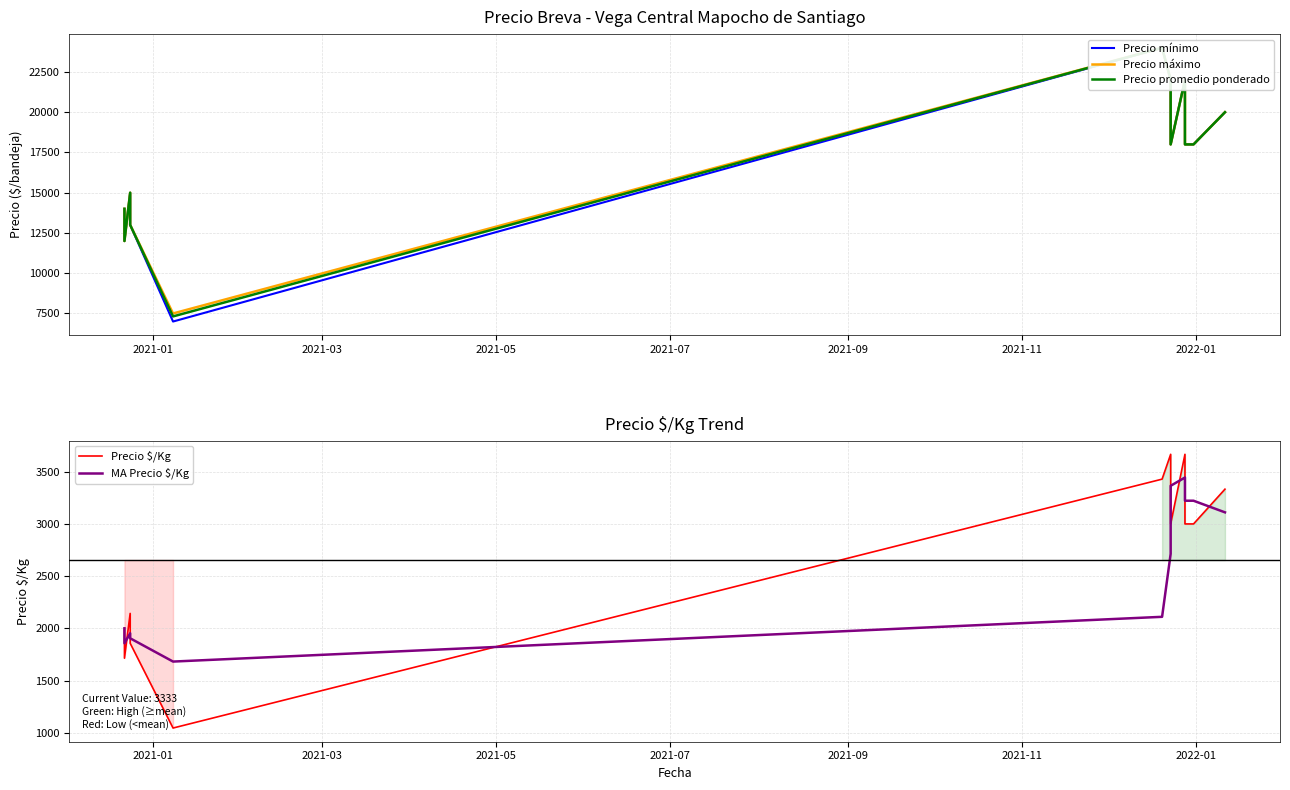

How many data points does each series have?

12